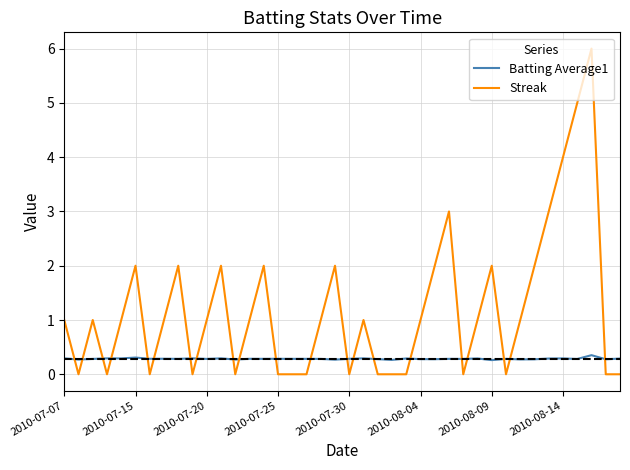

What is the maximum value shown in the chart?

6.0